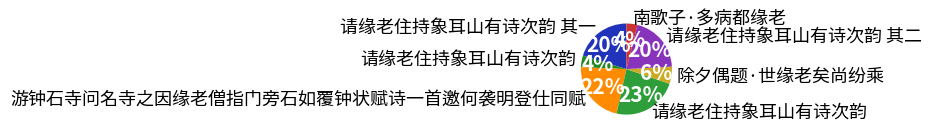

What is the largest slice in the pie chart?

请缘老住持象耳山有诗次韵